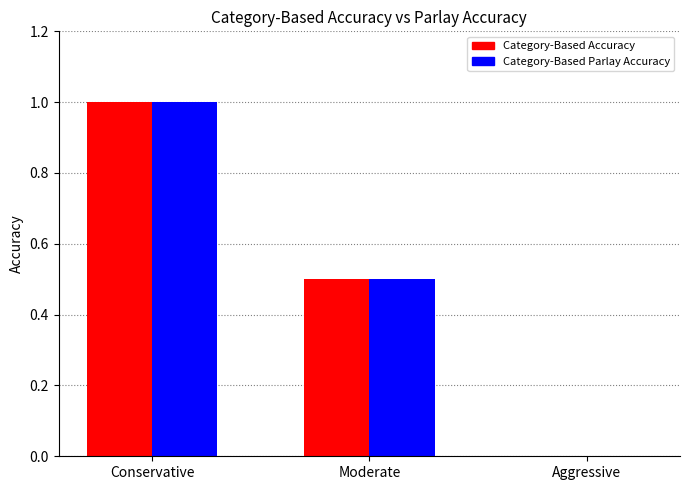

True or false: Category-Based Parlay Accuracy has a value of 1.0 at Conservative.

True